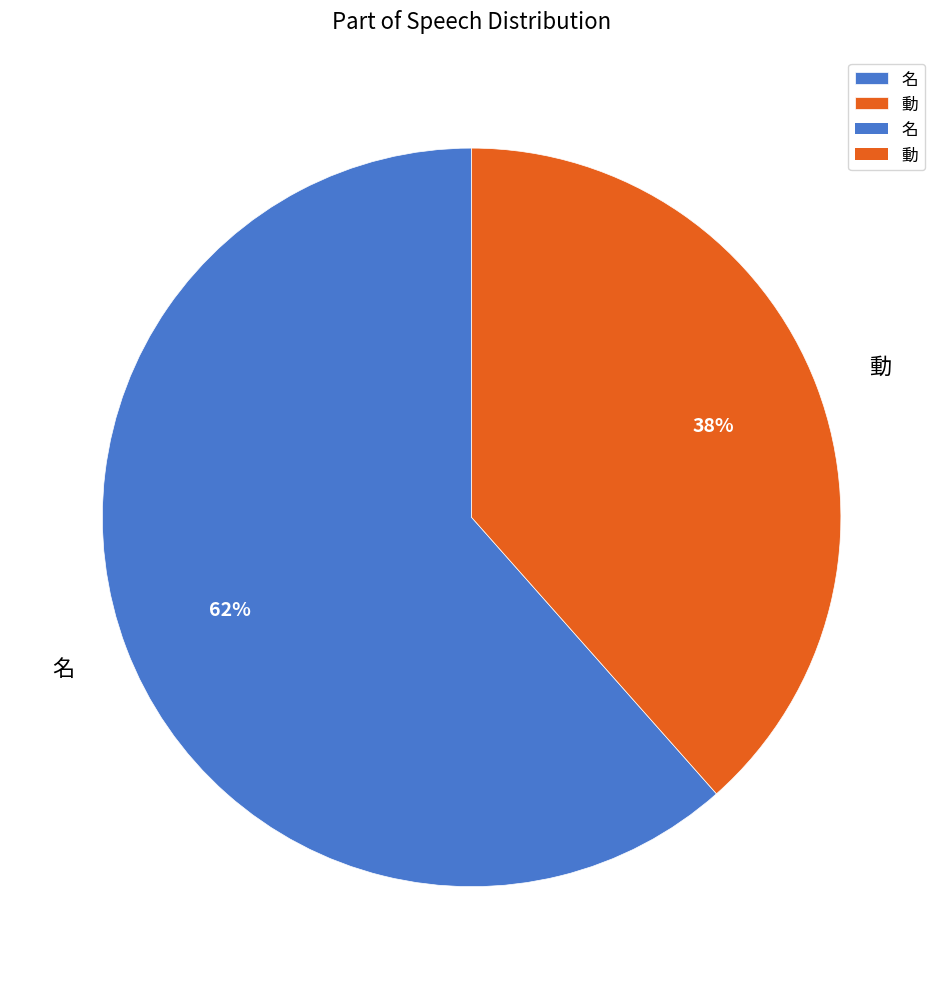

The 動 slice represents 28% of the pie. True or false?

False